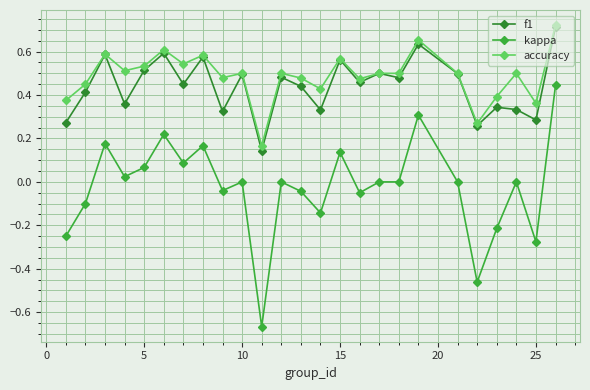

True or false: f1 and kappa cross at least once.

False